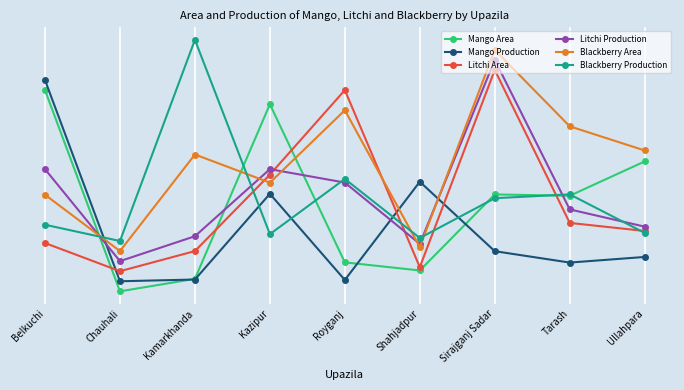

Is it true that Blackberry Production equals 3.8 at Kamarkhanda?

False